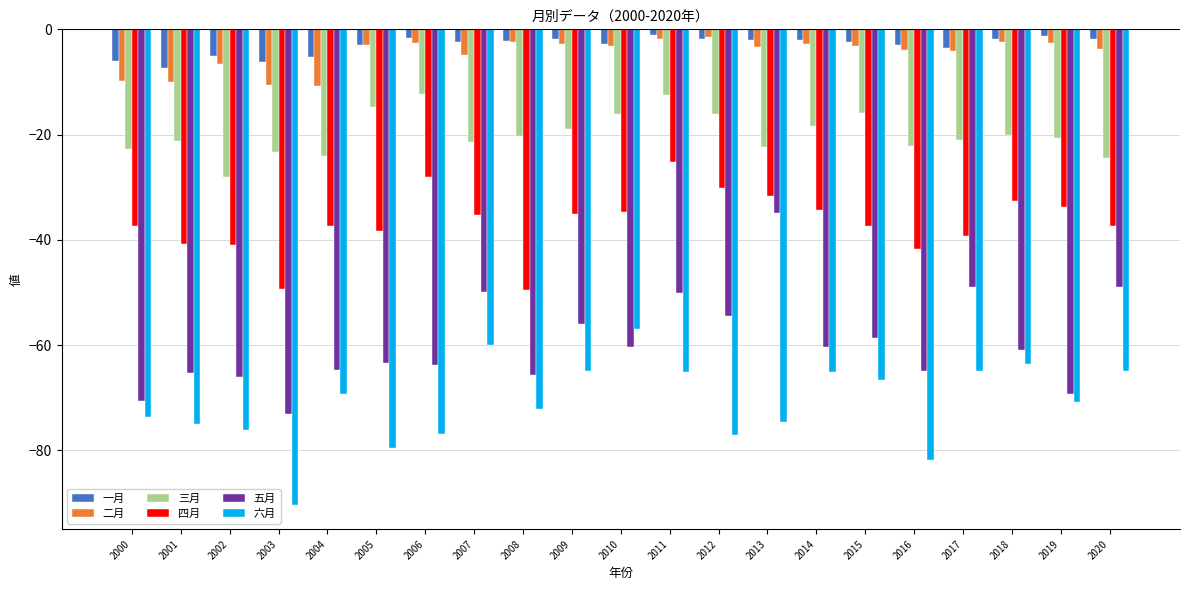

How many data points in 四月 are less than -37?

11